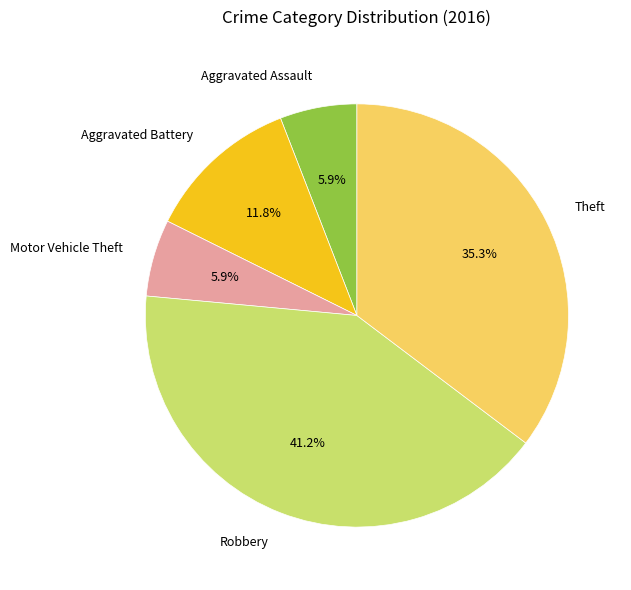

What is the largest slice in the pie chart?

Robbery